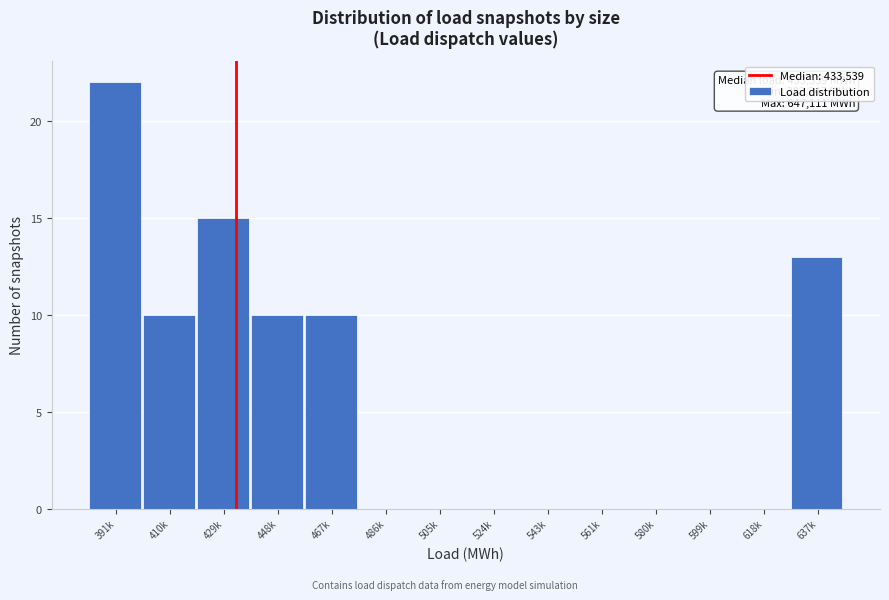

Reading left to right, list all the values displayed in this chart.

391k=22	410k=10	429k=15	448k=10	467k=10	486k=0	505k=0	524k=0	543k=0	561k=0	580k=0	599k=0	618k=0	637k=13